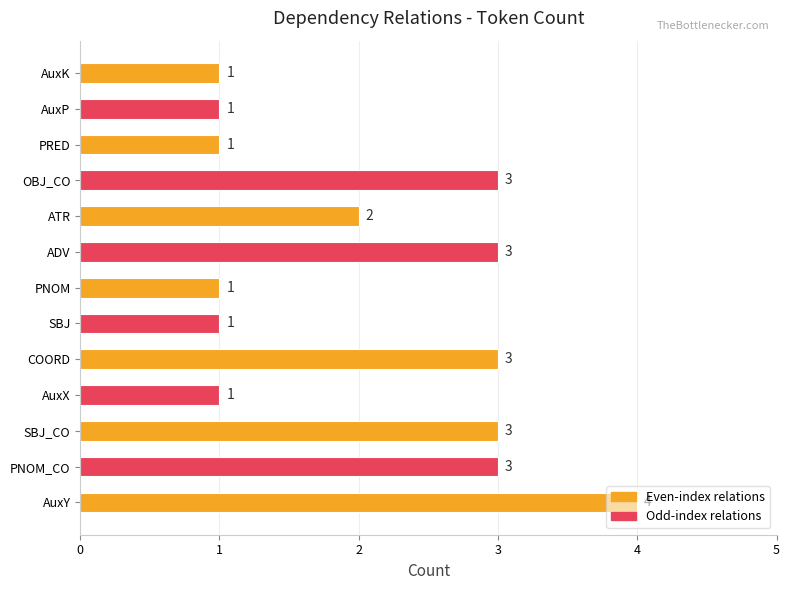

Which label corresponds to the largest value in the chart?

AuxY